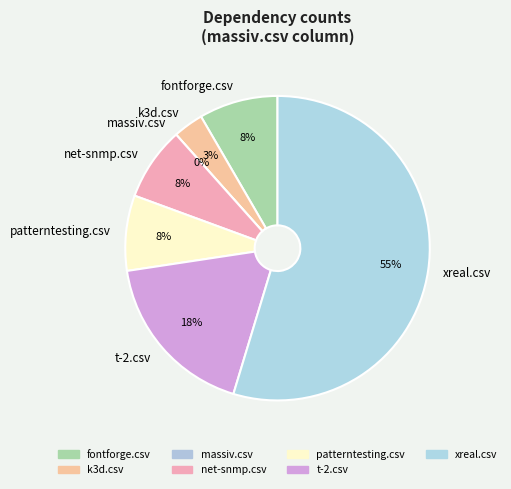

What percentage is the xreal.csv slice, to the nearest percent?

55%